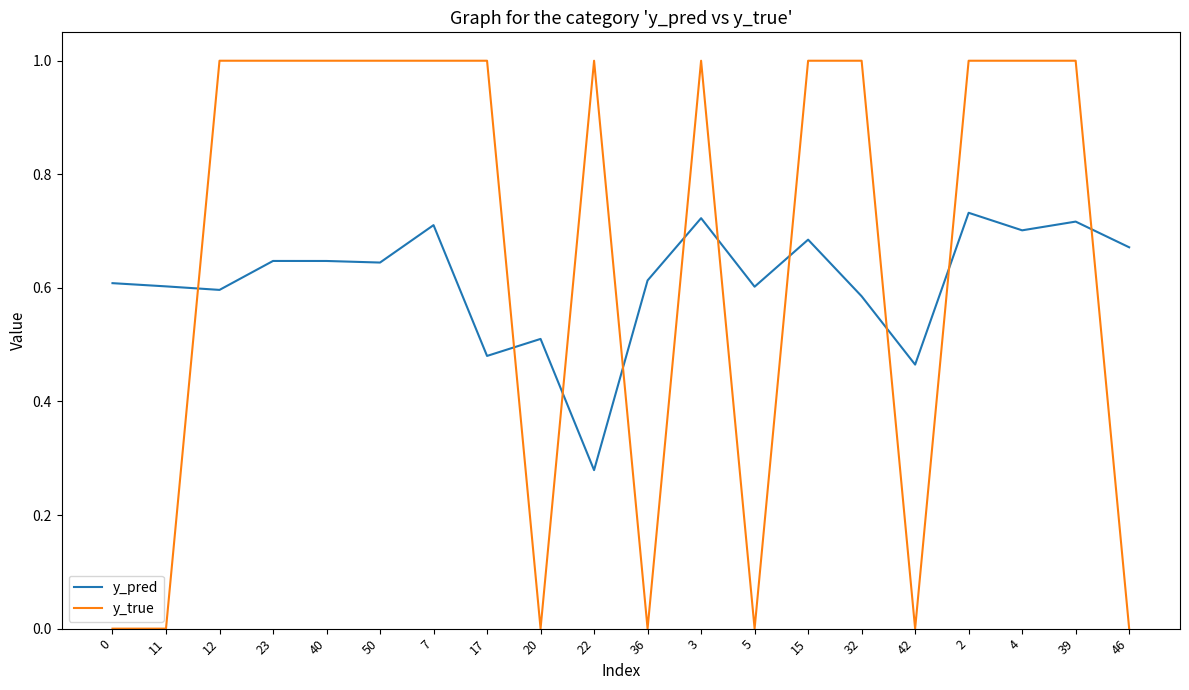

Which series has the largest range (max minus min)?

y_true